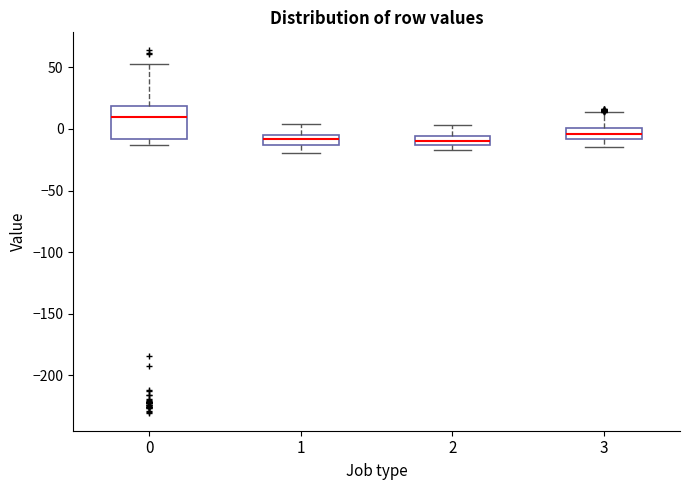

Which box is the tallest, from its lower edge to its upper edge?

0